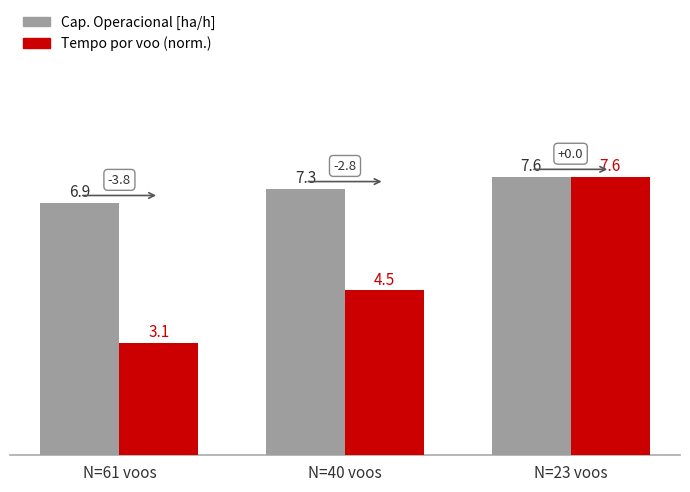

Are the bars horizontal?

No